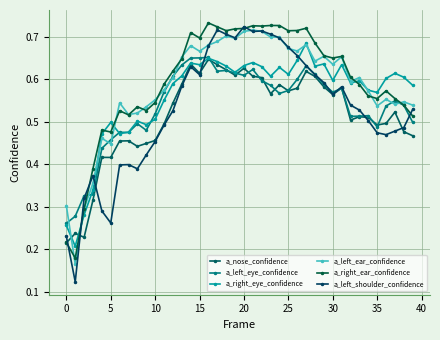

At which category is the sum across all series the highest?

16